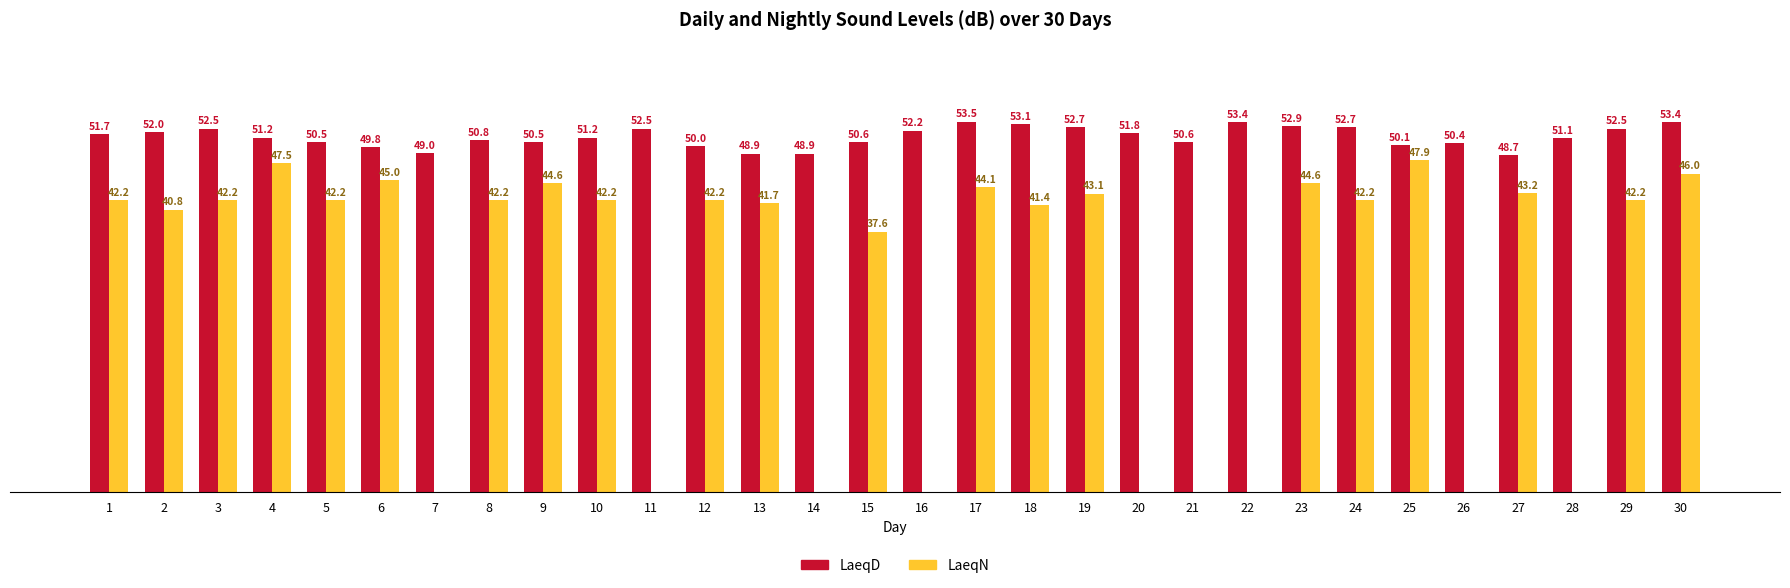

Which series changed the most between 8 and 19?

LaeqD